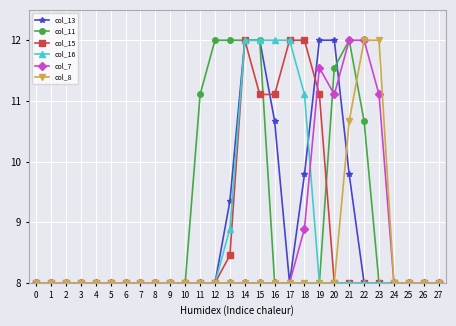

Which series has the largest total across all categories?

col_11